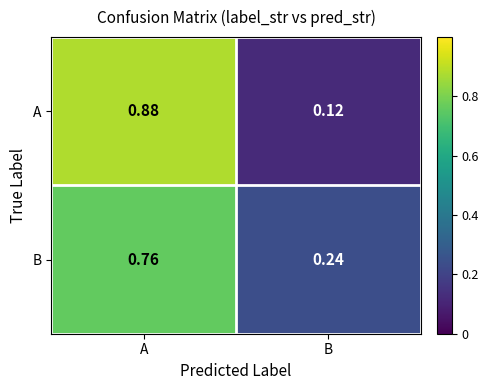

What is the total value across all series at B?

0.4